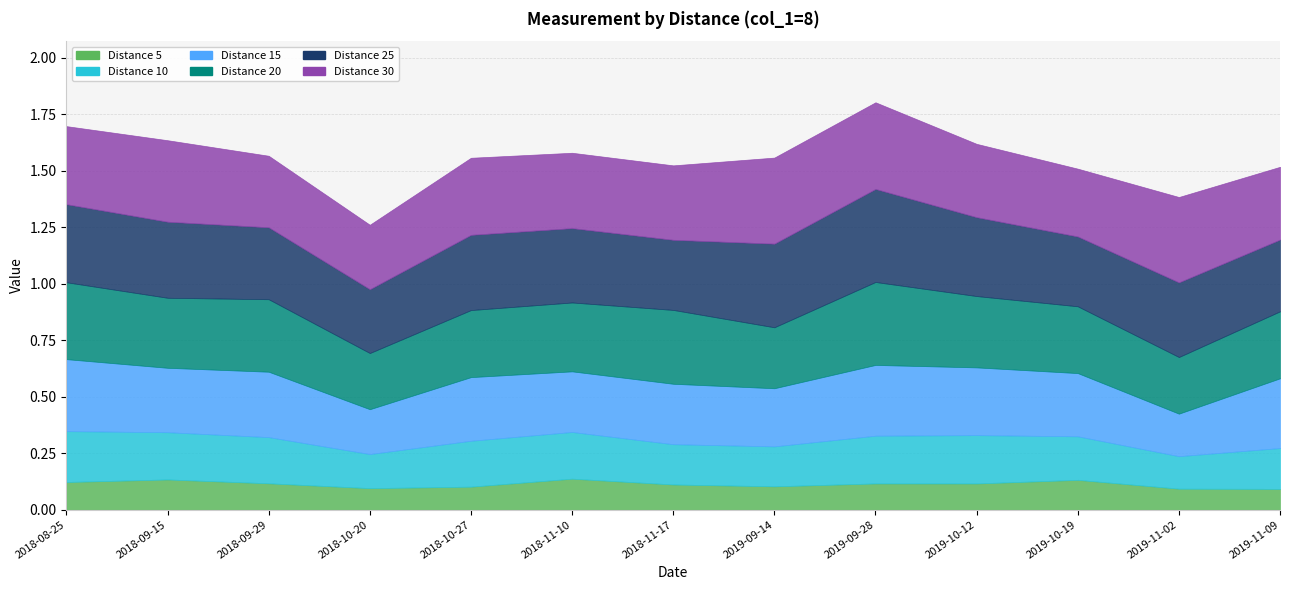

What is the average value of the 5 series?

0.1